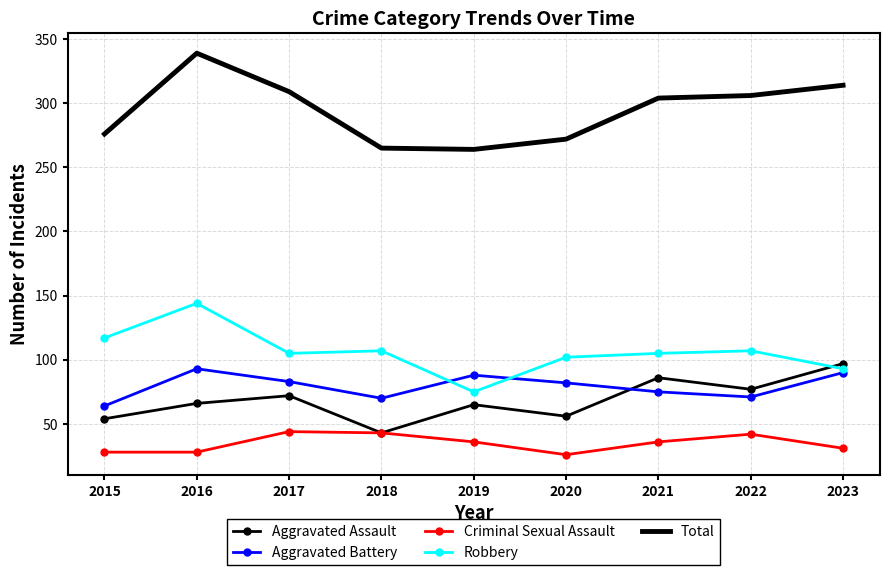

Where is the first local minimum for Aggravated Battery?

2018